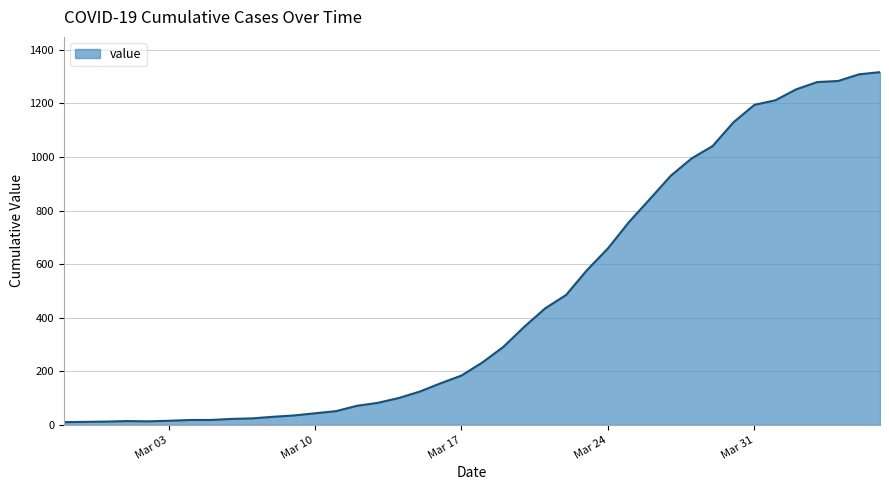

What is the difference between the maximum and minimum values?

1307